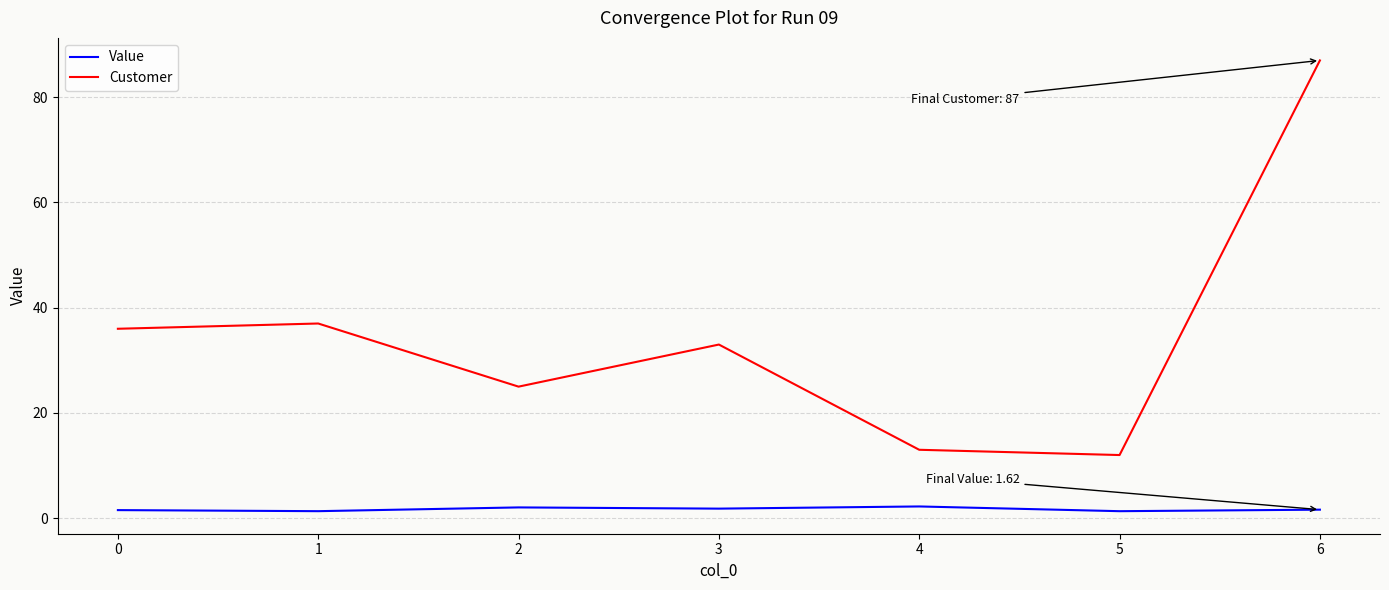

What is the difference between the maximum and minimum values in the Customer series?

75.0